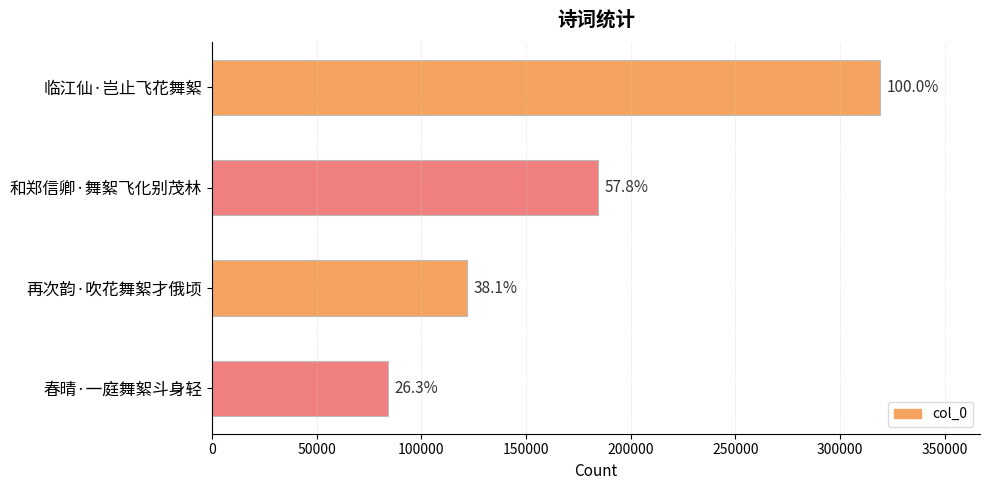

Does the chart contain any negative values?

No